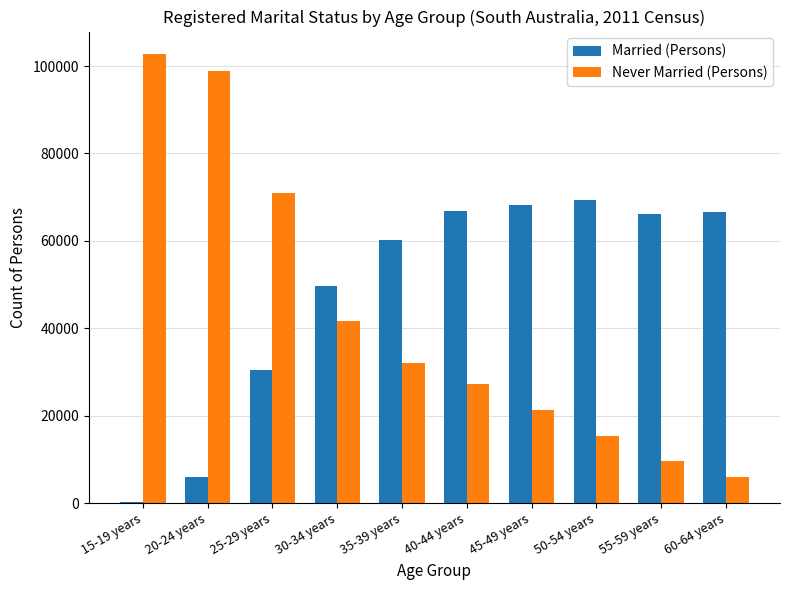

What is the approximate value of Never Married (Persons) at 55-59 years?

9595